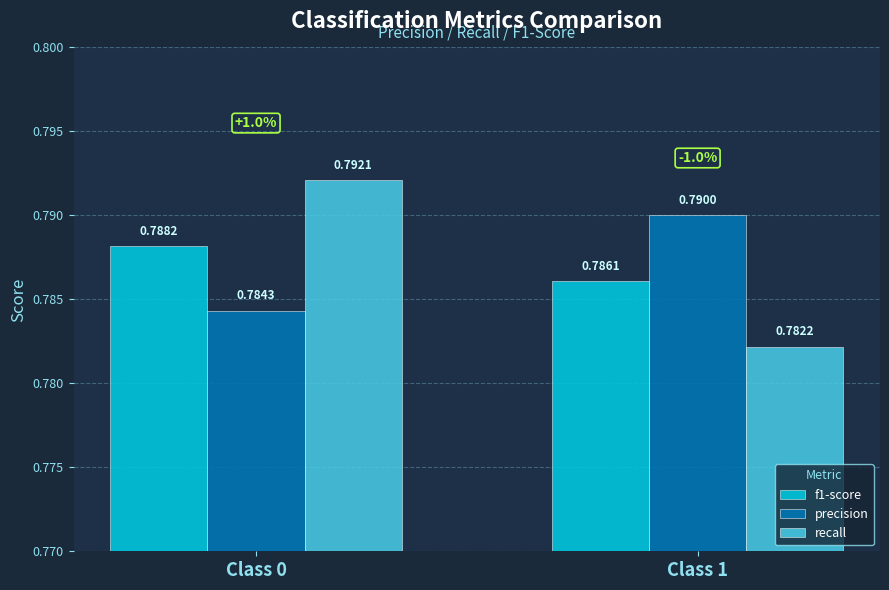

At which category is the sum across all series the highest?

Class 0